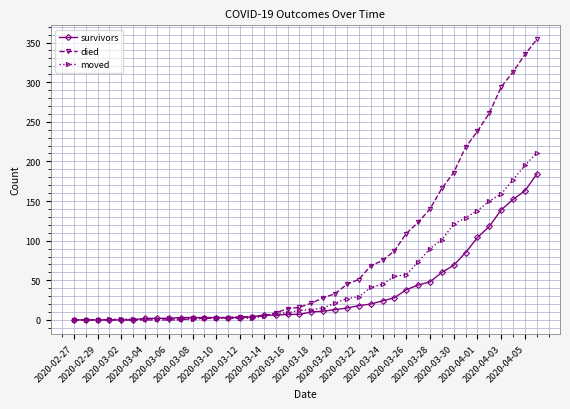

Which series has the largest total across all categories?

died